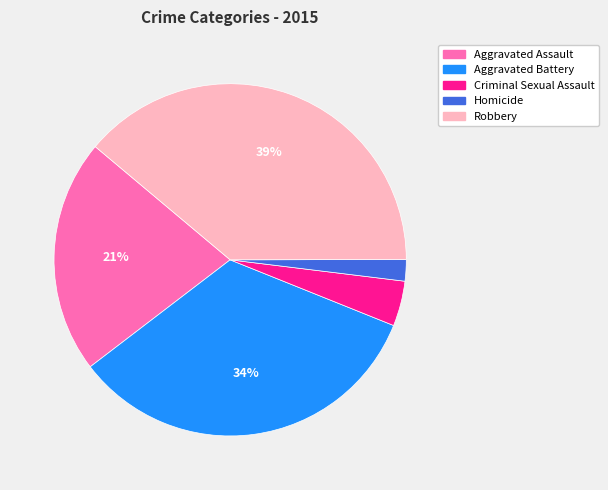

What percentage is the Aggravated Battery slice, to the nearest percent?

34%